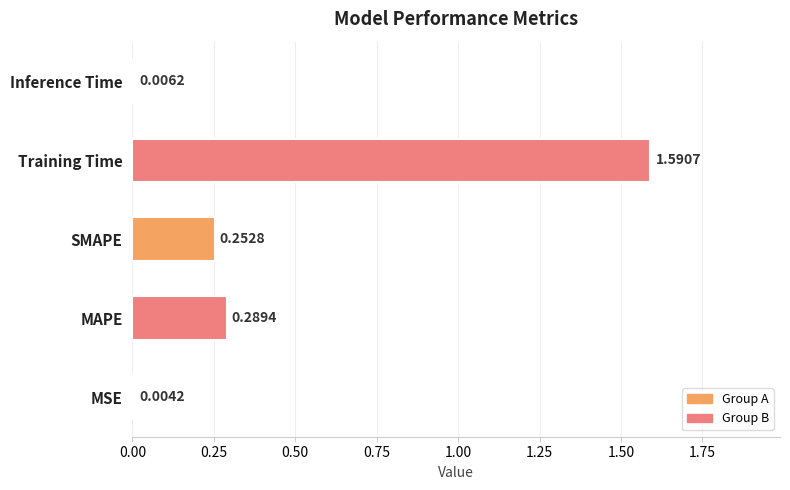

Where is the data nearest to the value 0?

MSE